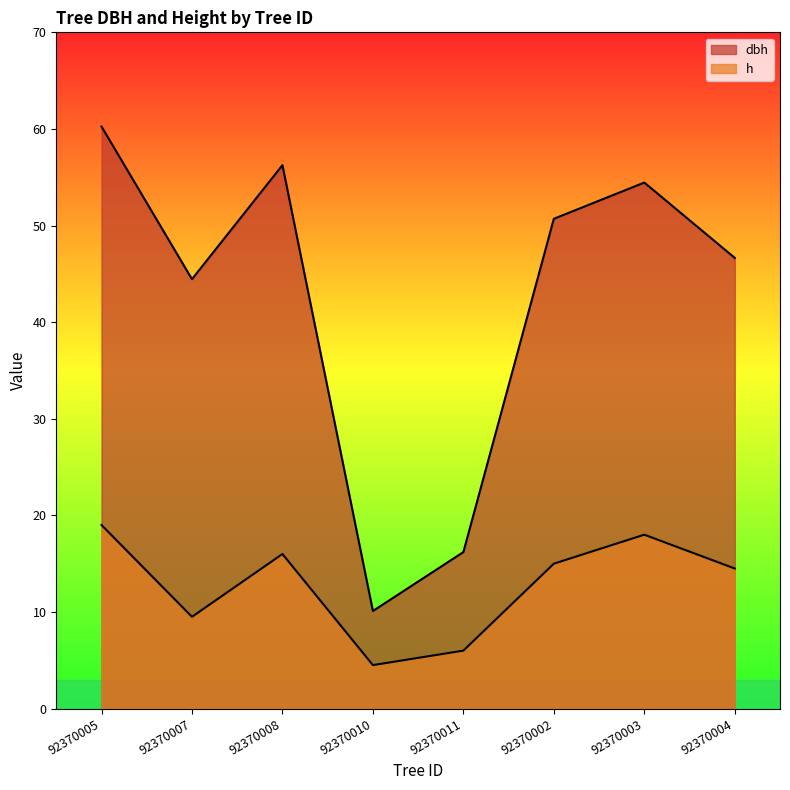

Reading left to right, transcribe all the data shown in this chart.

dbh: 92370005=60.2	92370007=44.5	92370008=56.2	92370010=10.1	92370011=16.2	92370002=50.7	92370003=54.5	92370004=46.6
h: 92370005=19.0	92370007=9.5	92370008=16.0	92370010=4.5	92370011=6.0	92370002=15.0	92370003=18.0	92370004=14.5